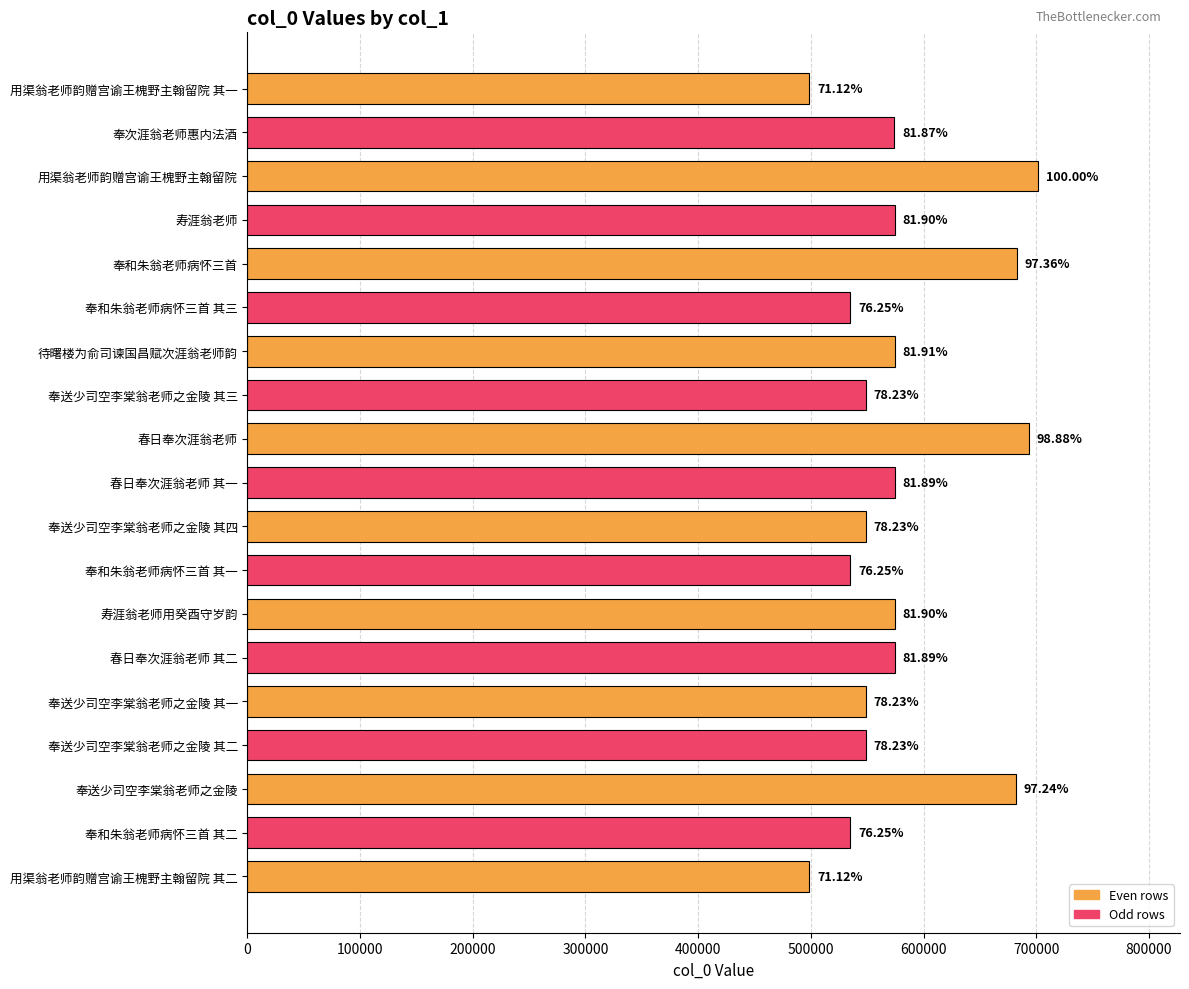

Does the chart contain stacked bars?

No